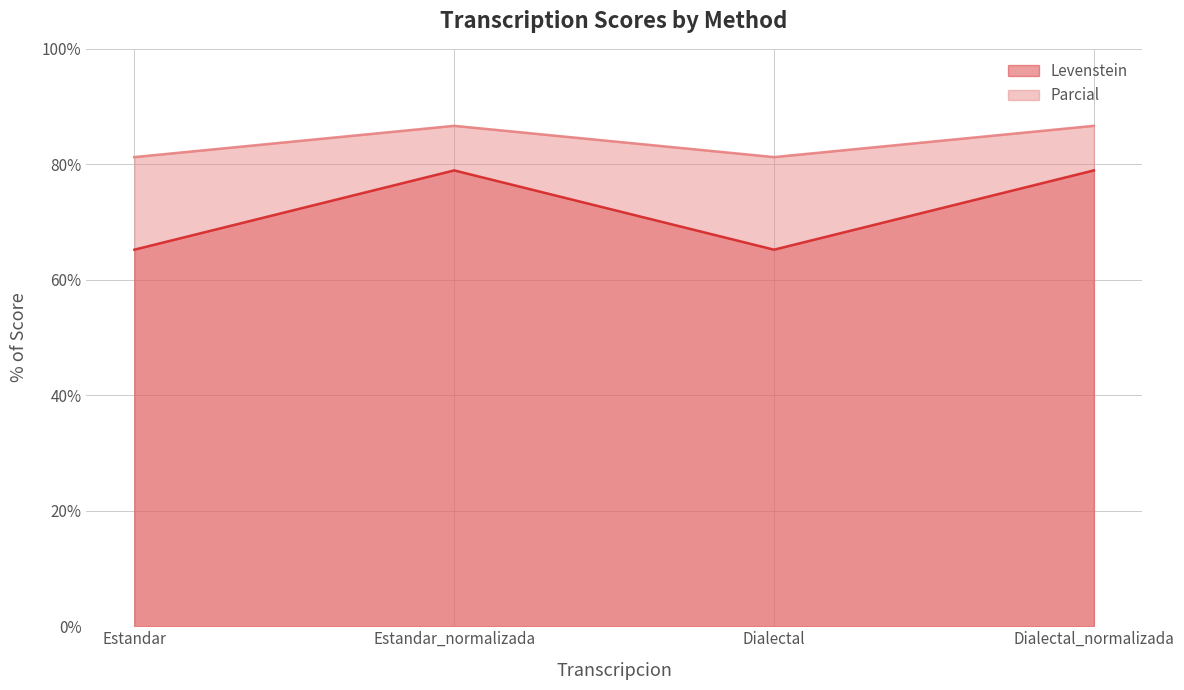

What is the sum of all Parcial values?

335.8